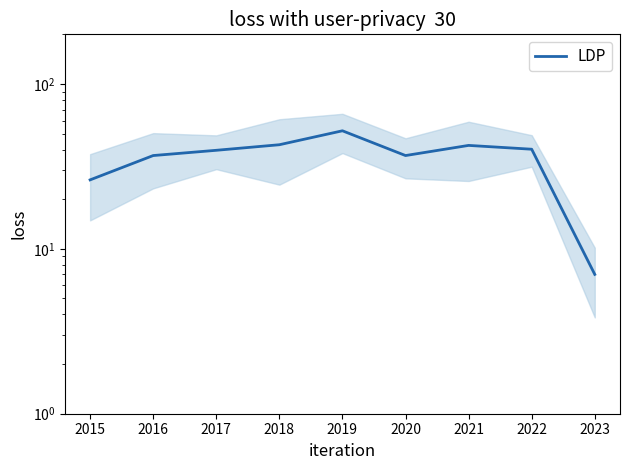

The chart shows a value of 54.1 at 2022. True or false?

False